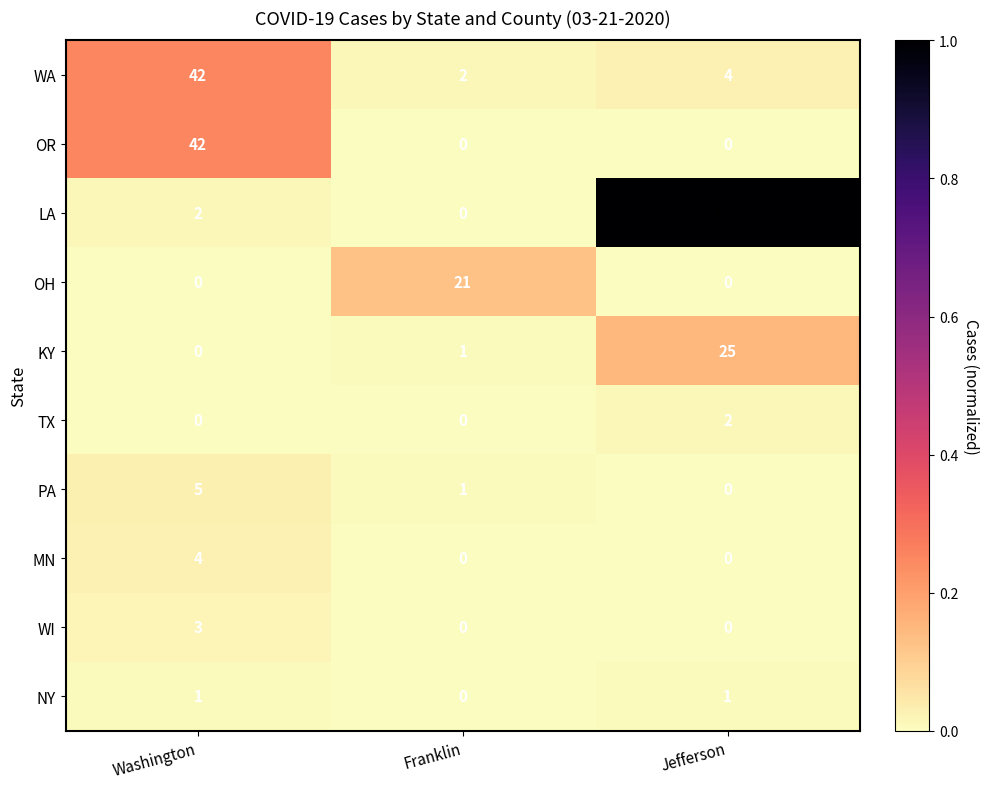

Which category has the highest value across all series?

Jefferson